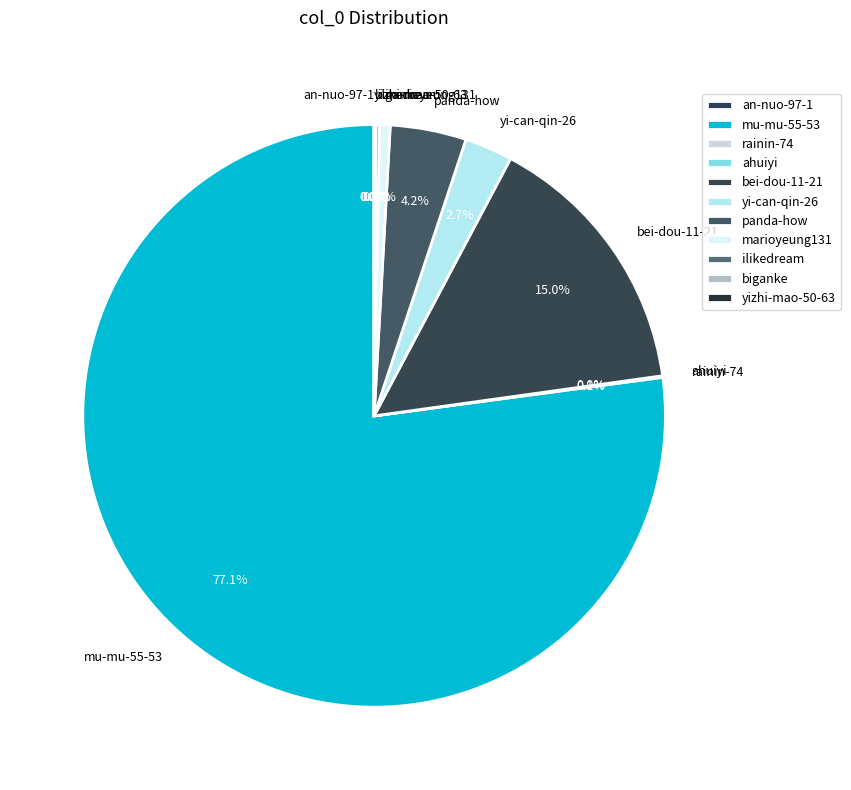

To the nearest percent, what is the average slice percentage?

9%